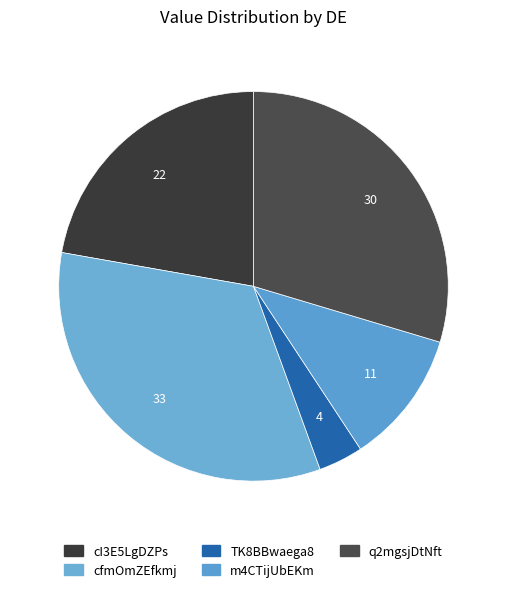

To the nearest percent, what portion does cfmOmZEfkmj represent?

33%